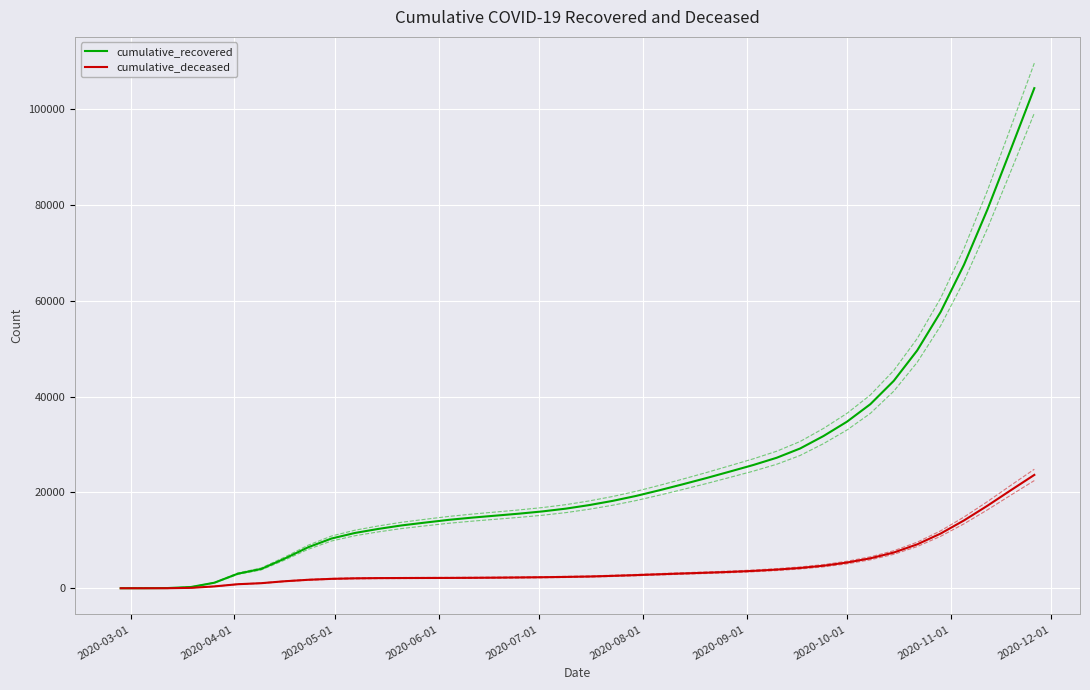

True or false: cumulative_deceased and cumulative_recovered intersect in this chart.

False